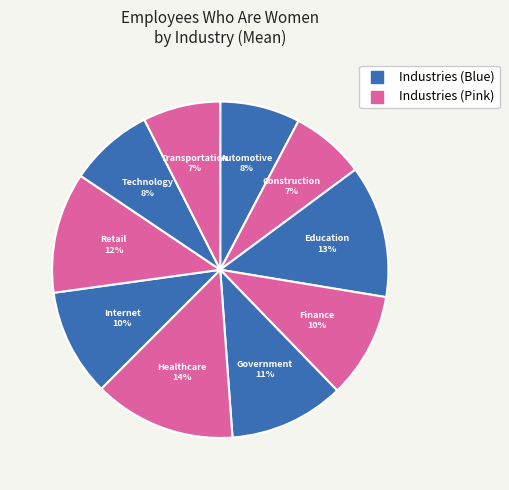

How many segments does this pie chart have?

10